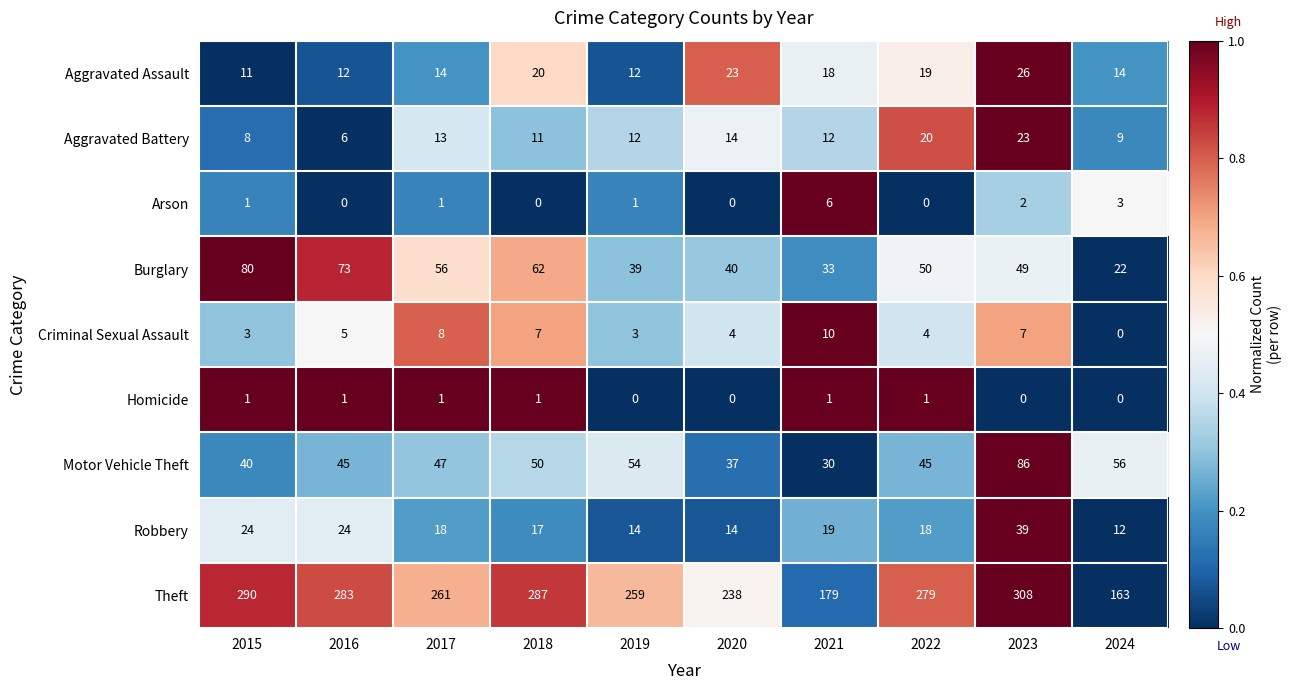

What is the total value across all series at 2022?

436